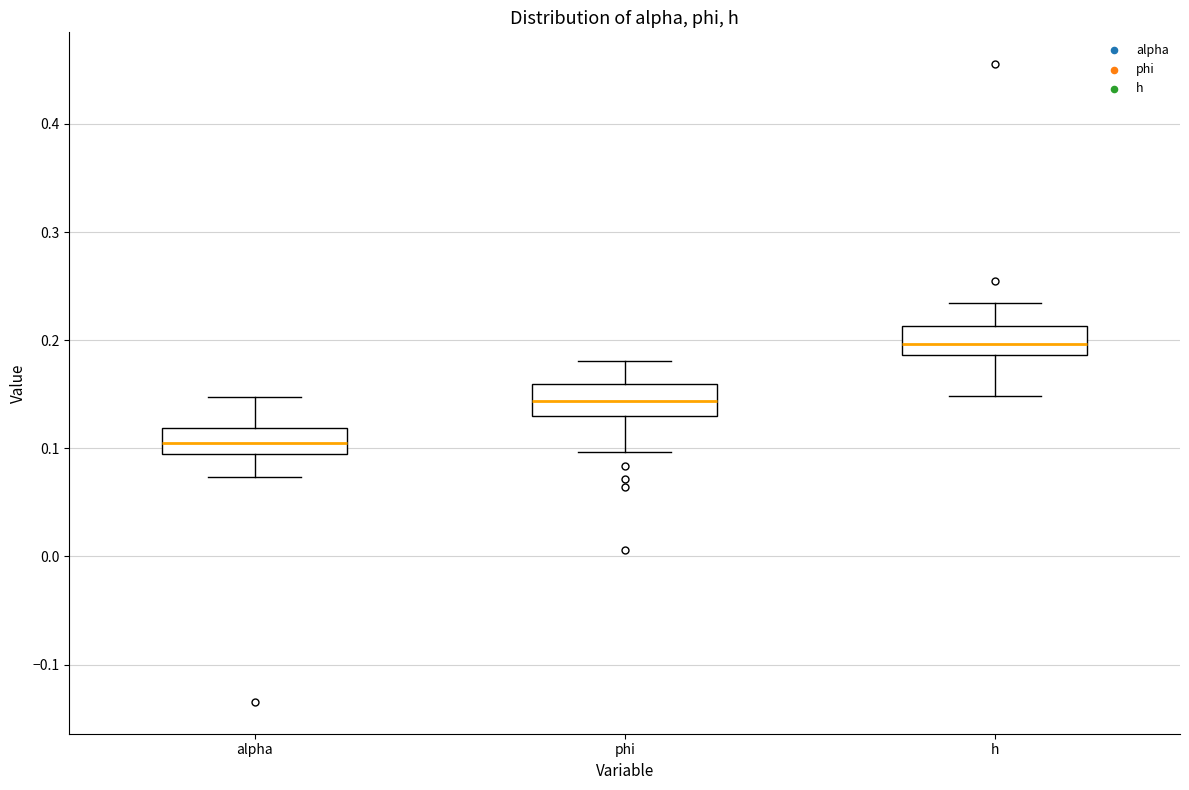

Which box has the lowest median line?

alpha